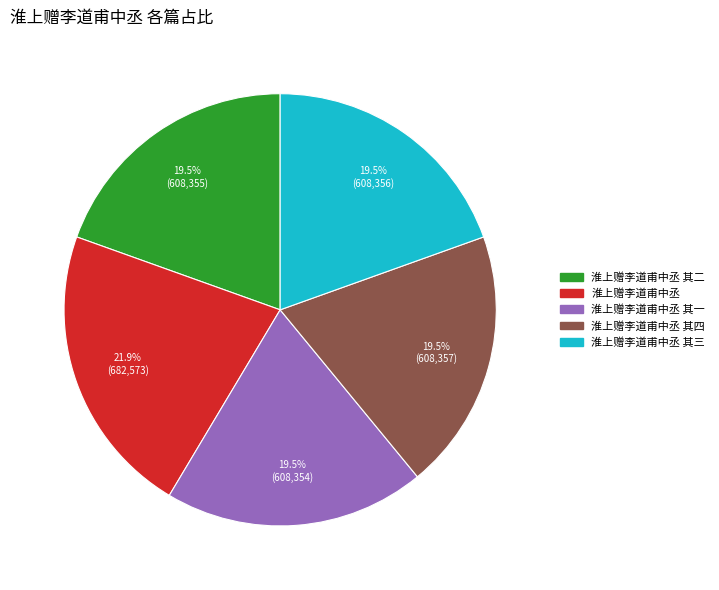

Is there a majority slice in this chart?

No